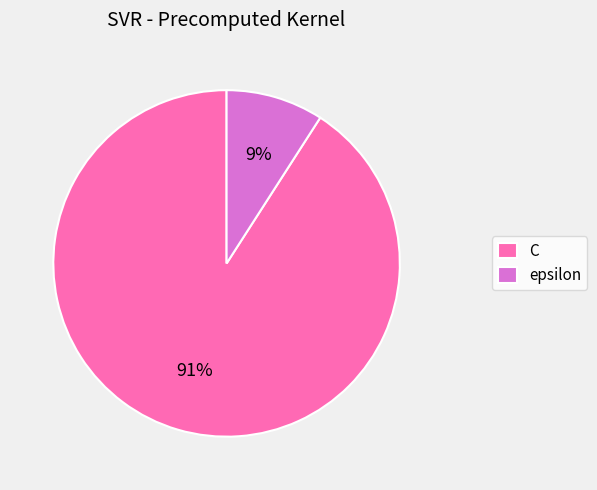

What is the largest slice in the pie chart?

C